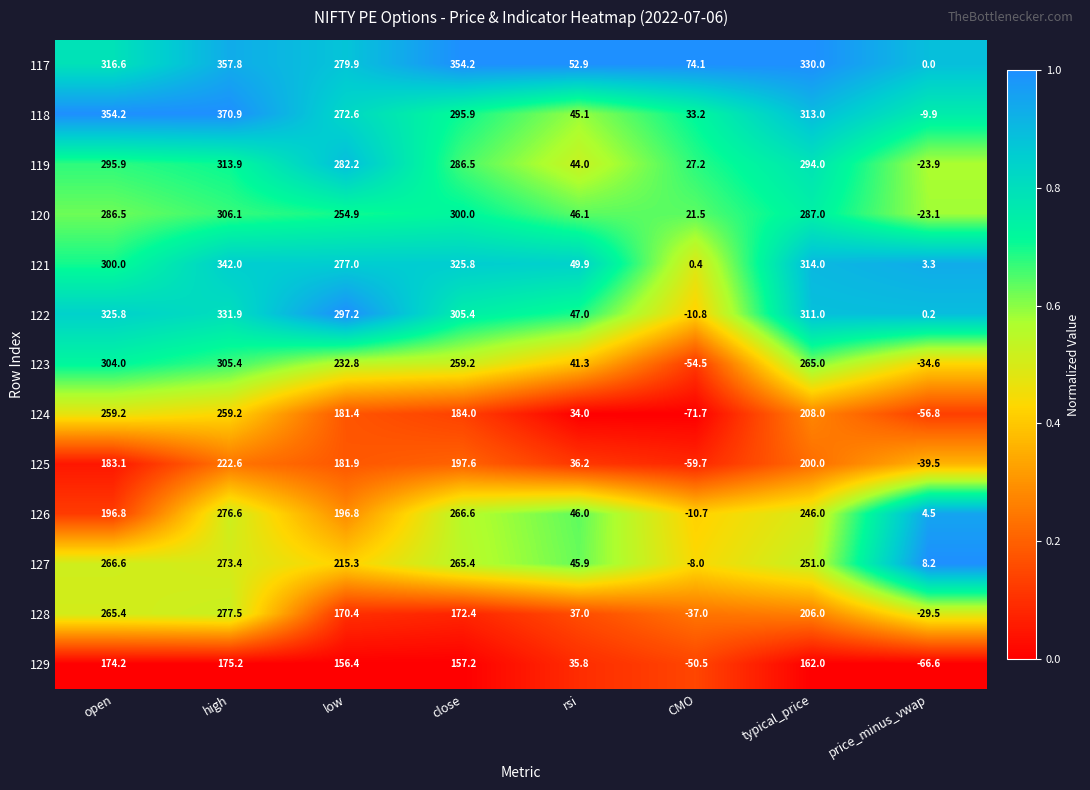

Where does the 119 series first go above 286?

open